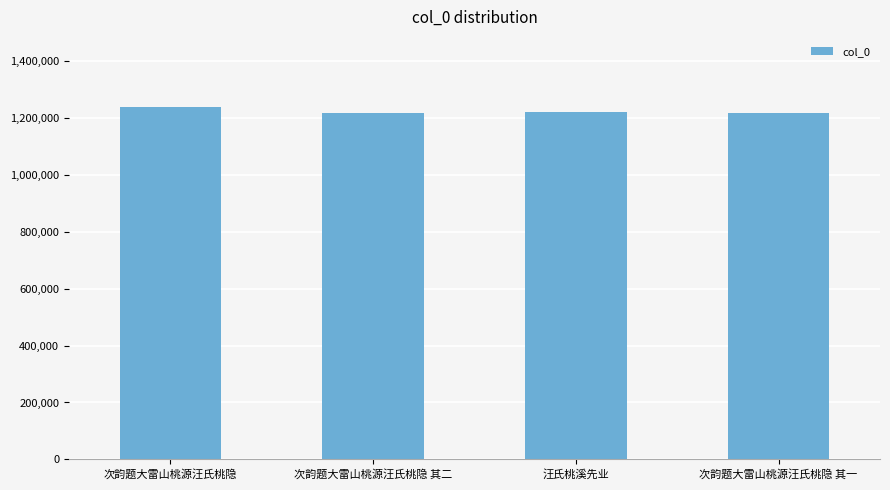

Between 次韵题大雷山桃源汪氏桃隐 其一 and 次韵题大雷山桃源汪氏桃隐, which is larger?

次韵题大雷山桃源汪氏桃隐